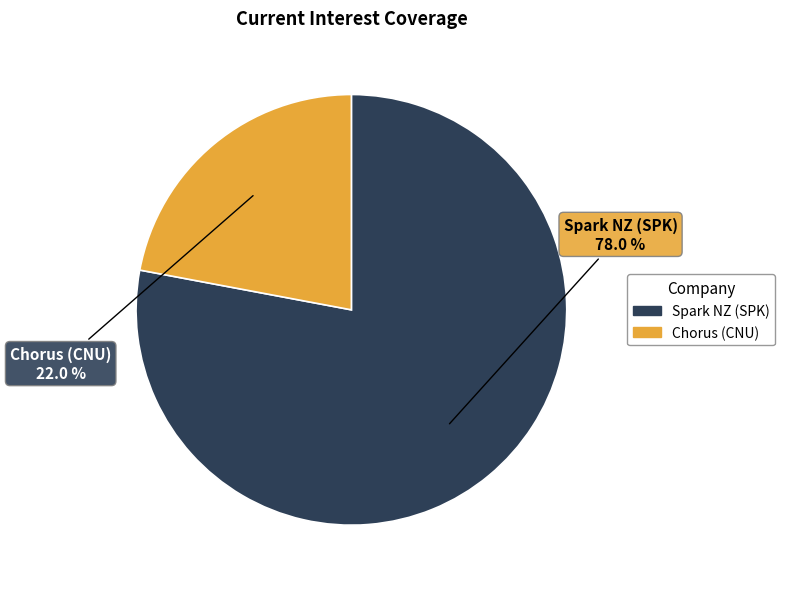

Is there any slice that represents more than half of the pie?

Yes